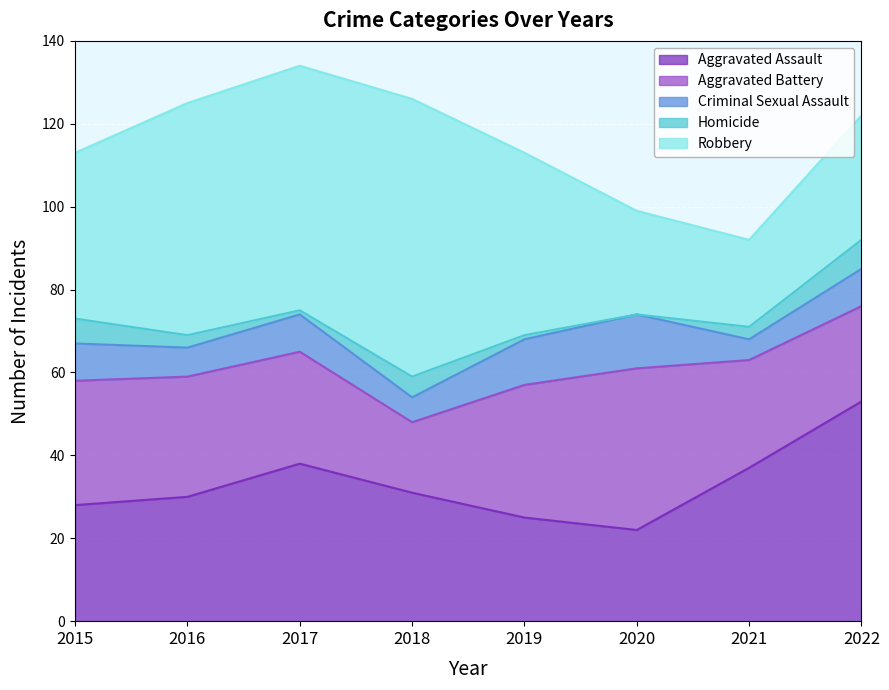

At which category is the sum across all series the highest?

2017